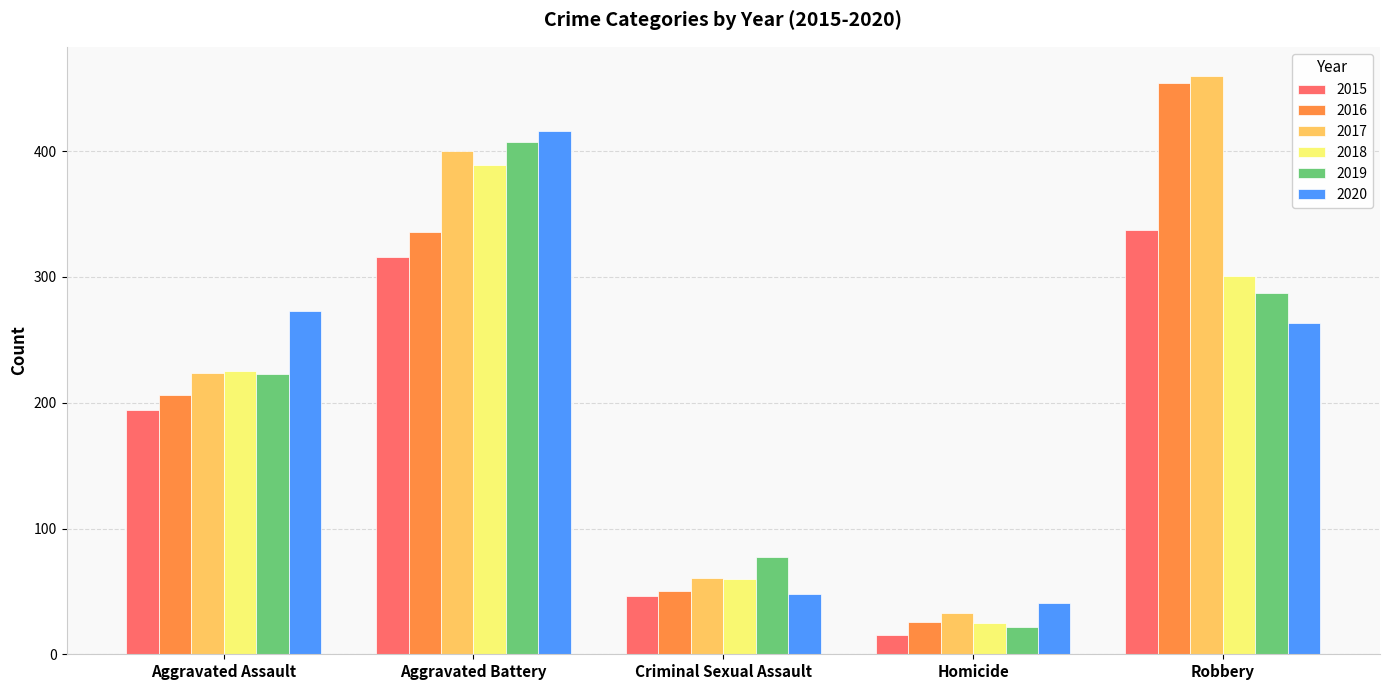

What is the total value across all series at Aggravated Assault?

1345